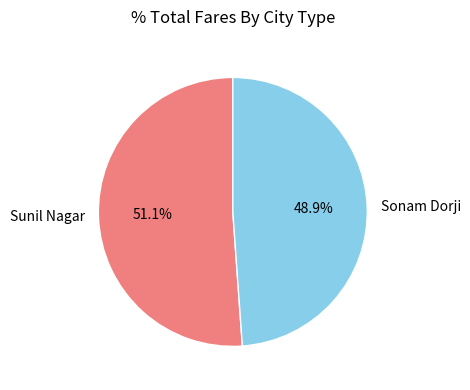

Does any single category account for the majority?

Yes